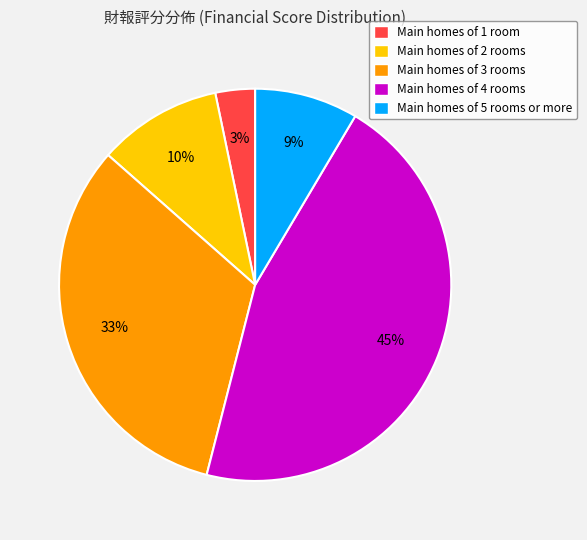

To the nearest percent, what is the difference between the largest and smallest slice percentages?

42%